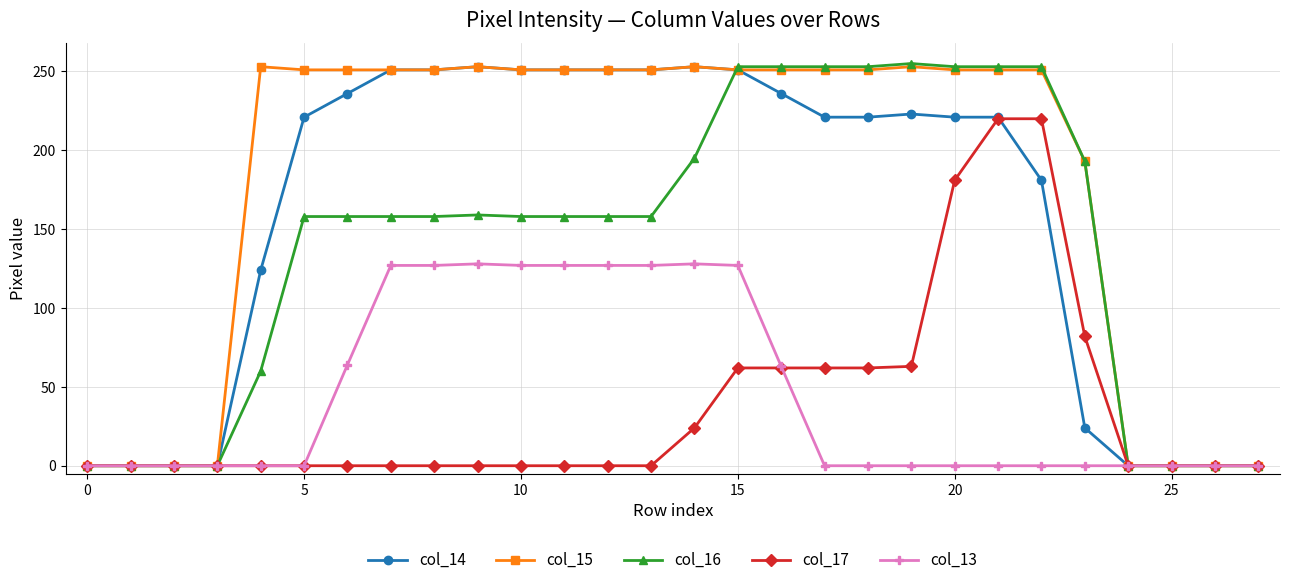

At how many categories does at least one series exceed 120?

20